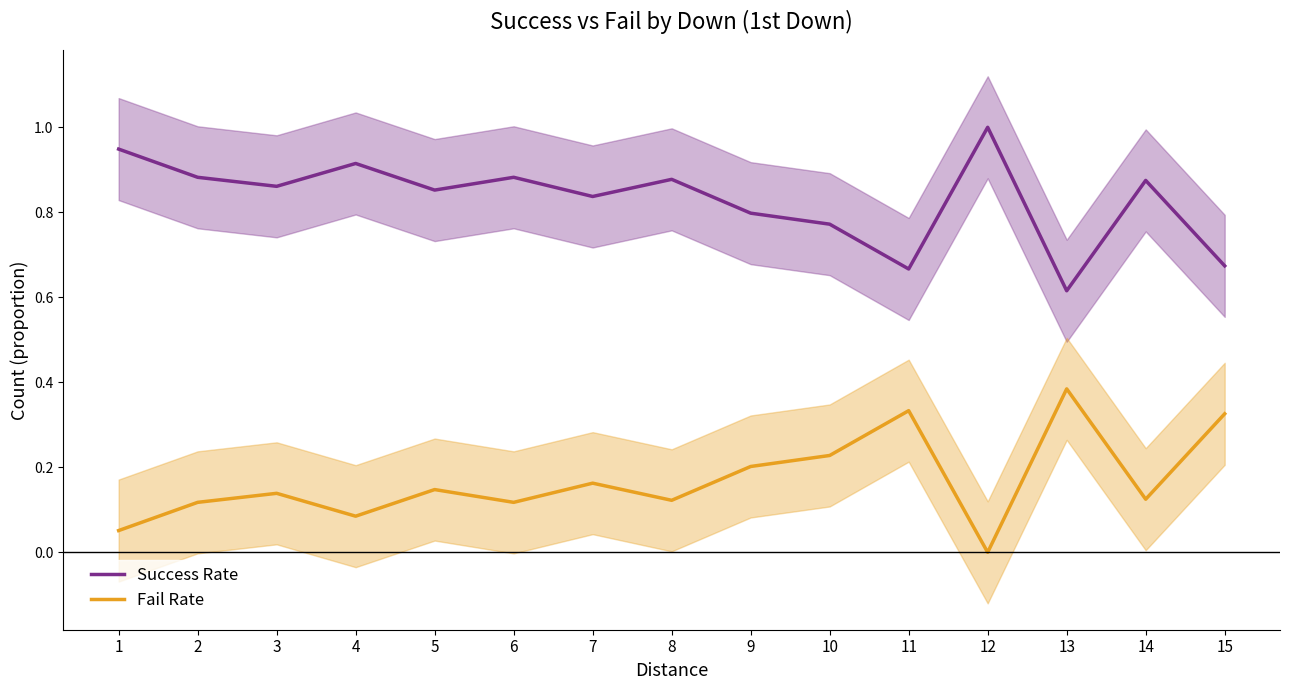

What is the difference between the second highest and minimum values in the Fail Rate series?

0.3